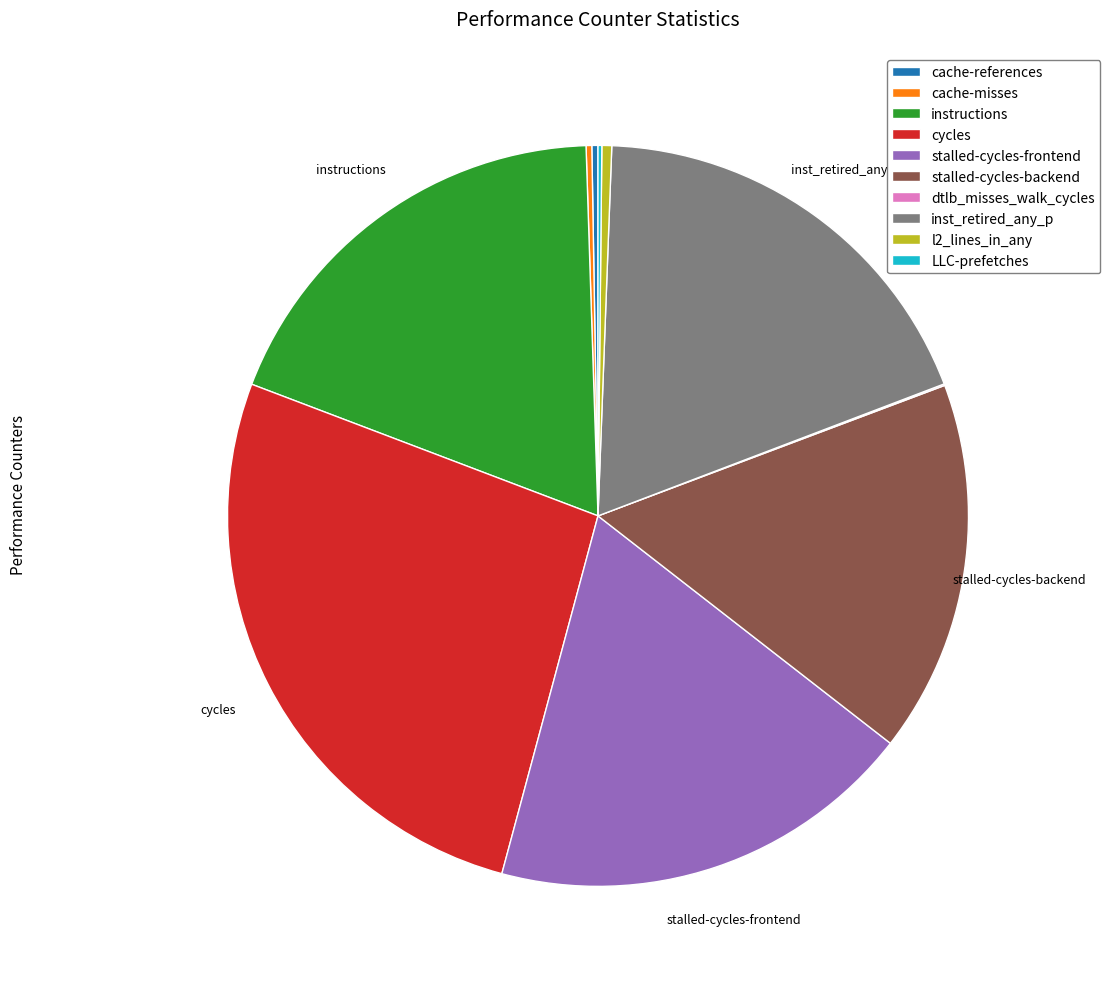

Combined, do stalled-cycles-backend and cycles account for over 50%?

No